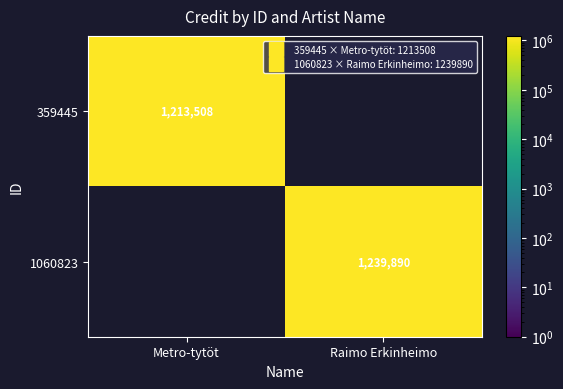

Rank the series by their maximum value, from lowest to highest.

359445, 1060823